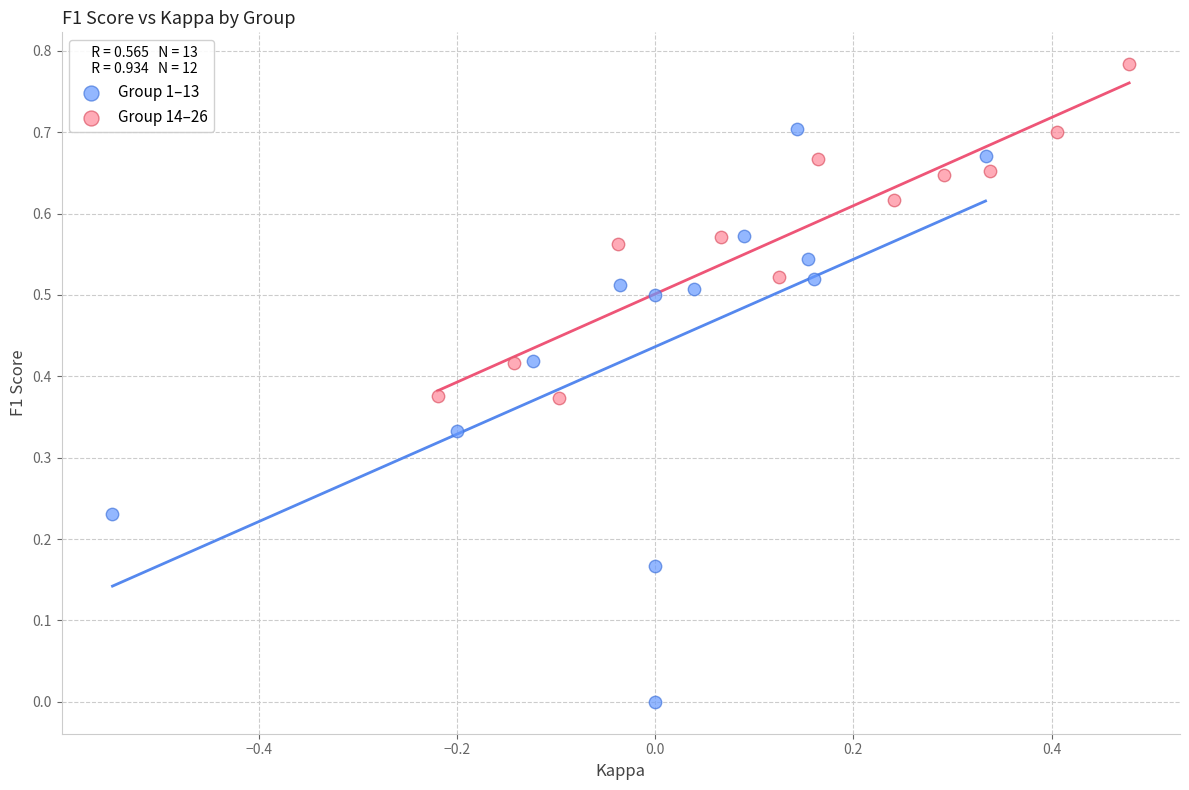

Which series has the widest spread of Y values?

Group 1–13